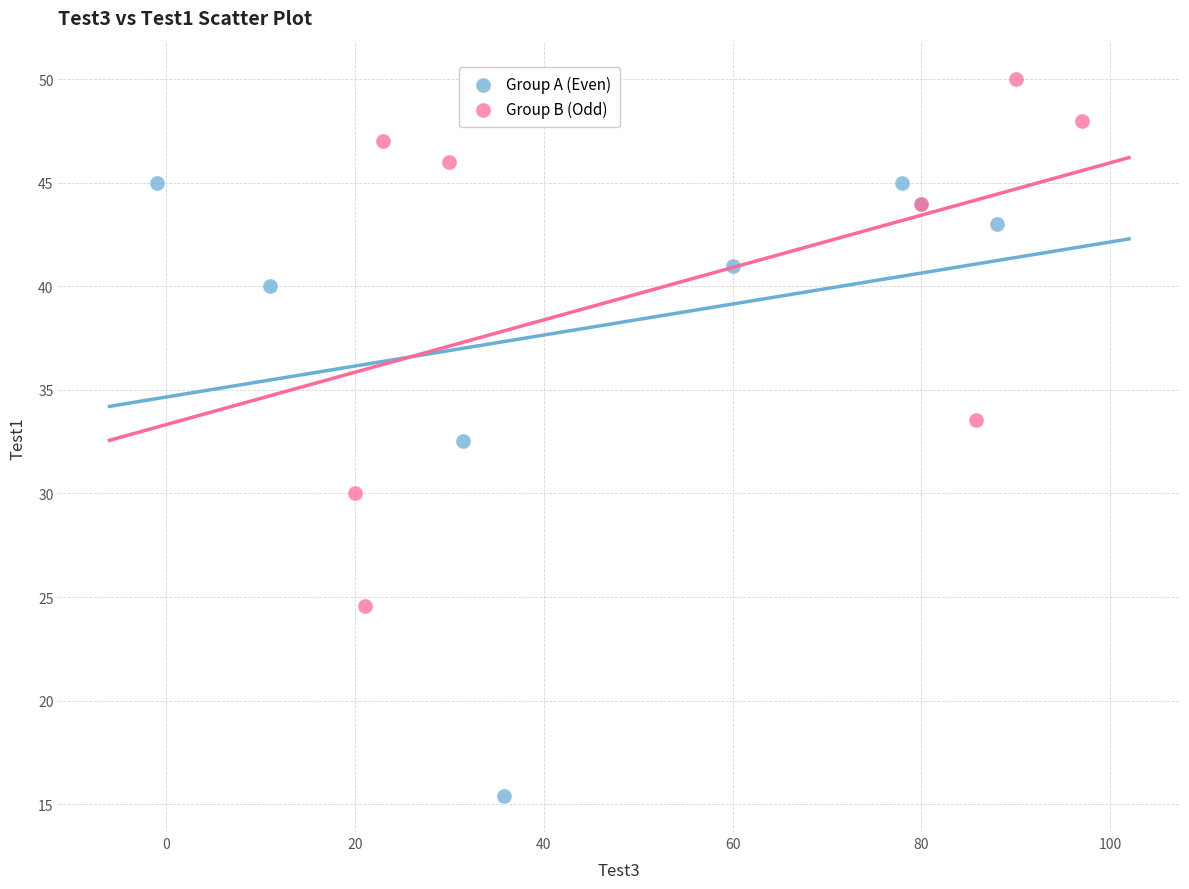

What are all the series names shown in the legend?

Group A (Even), Group B (Odd)